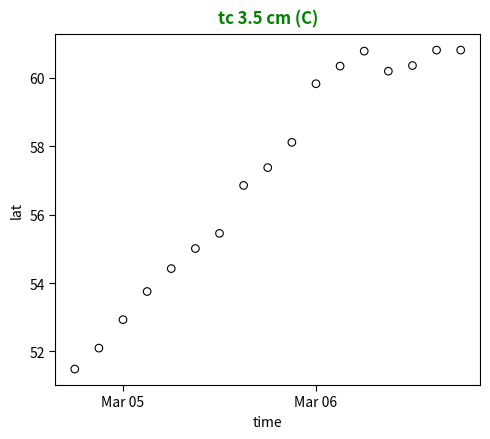

What Y value in the scatter plot is closest to 56?

55.4